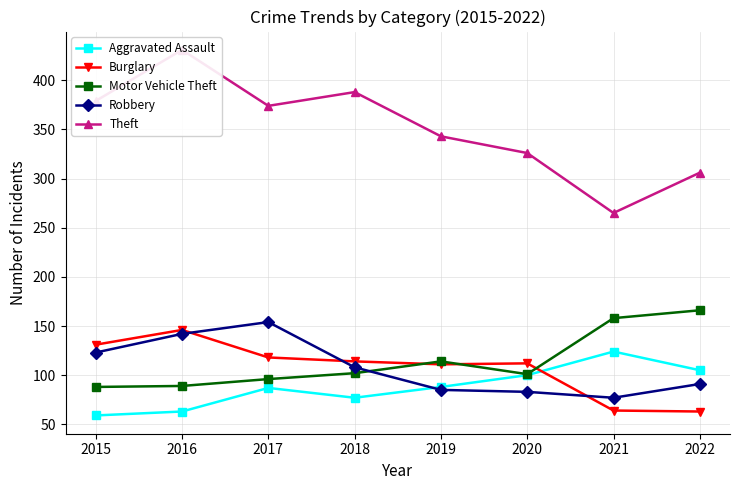

Does the chart display data point markers on the line(s)?

Yes